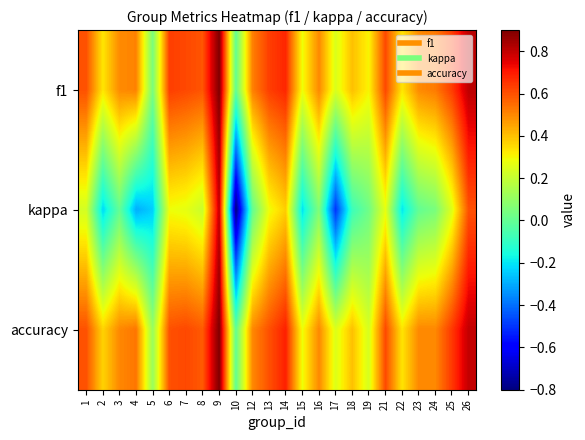

Which series has the largest range (max minus min)?

kappa